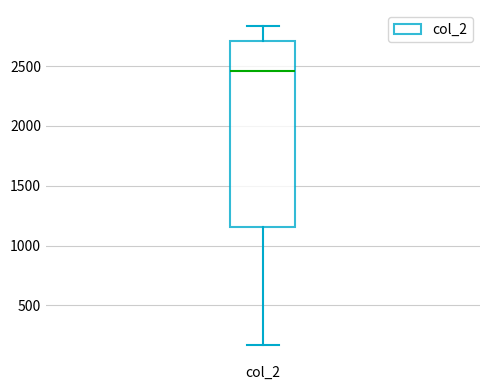

Where is the upper edge of the box for col_2 on the y-axis? The values are not printed on the chart, so give them approximately, as read against the axis.

2700